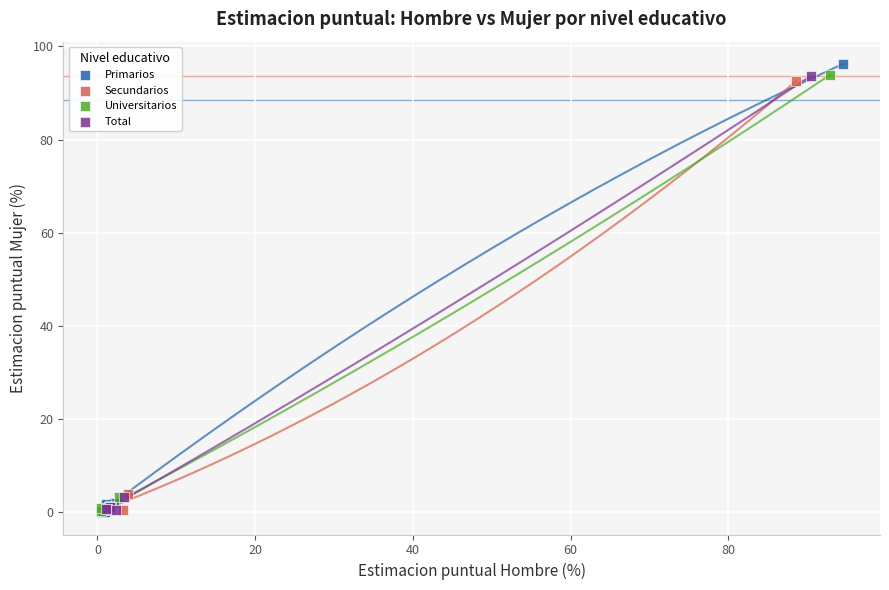

Which series has the widest spread of Y values?

Primarios